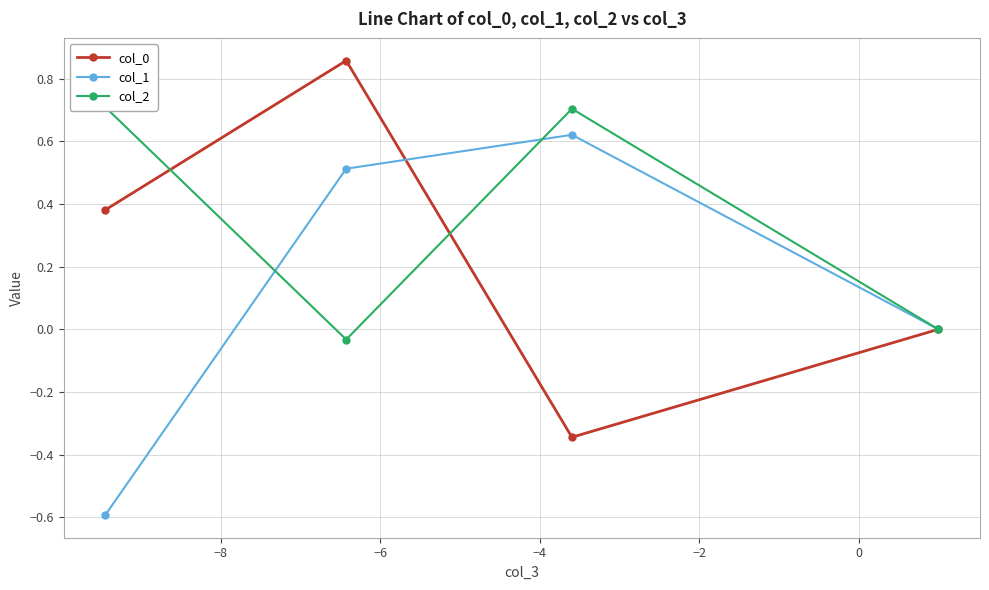

Count the number of categories in the chart.

4